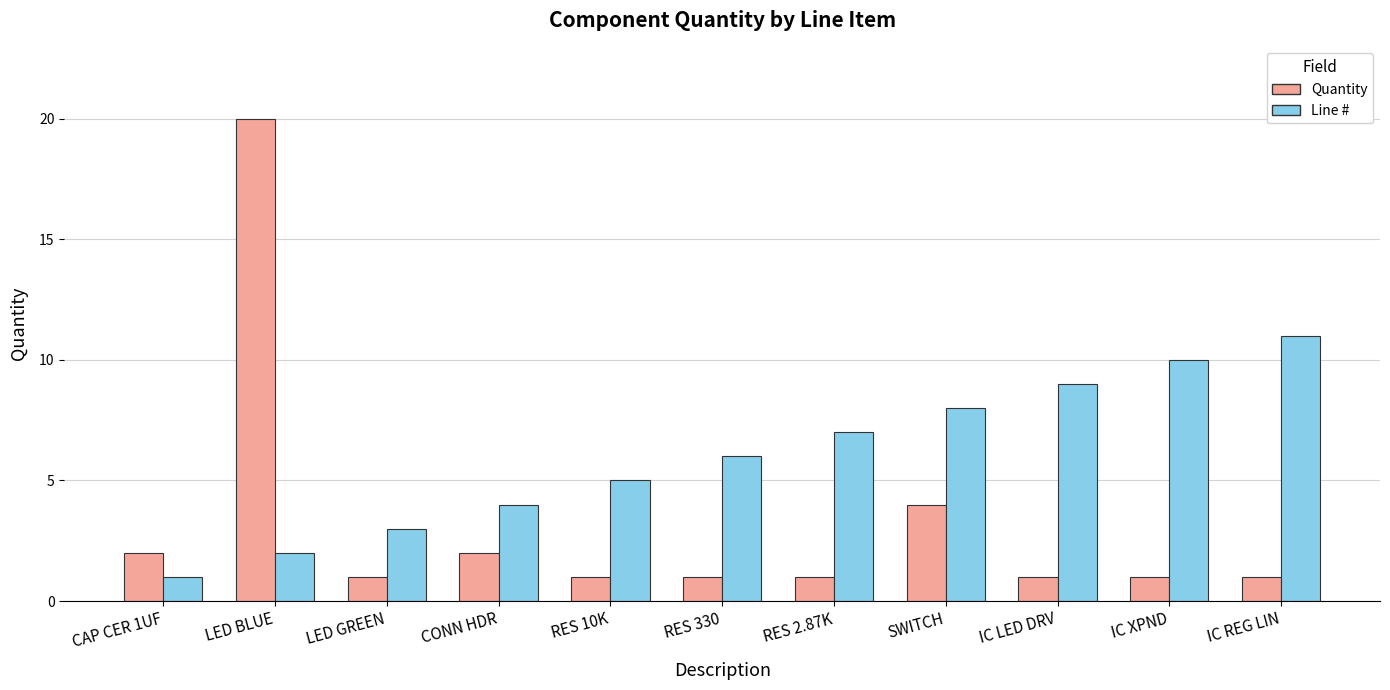

What are all the series names shown in the legend?

Quantity, Line #